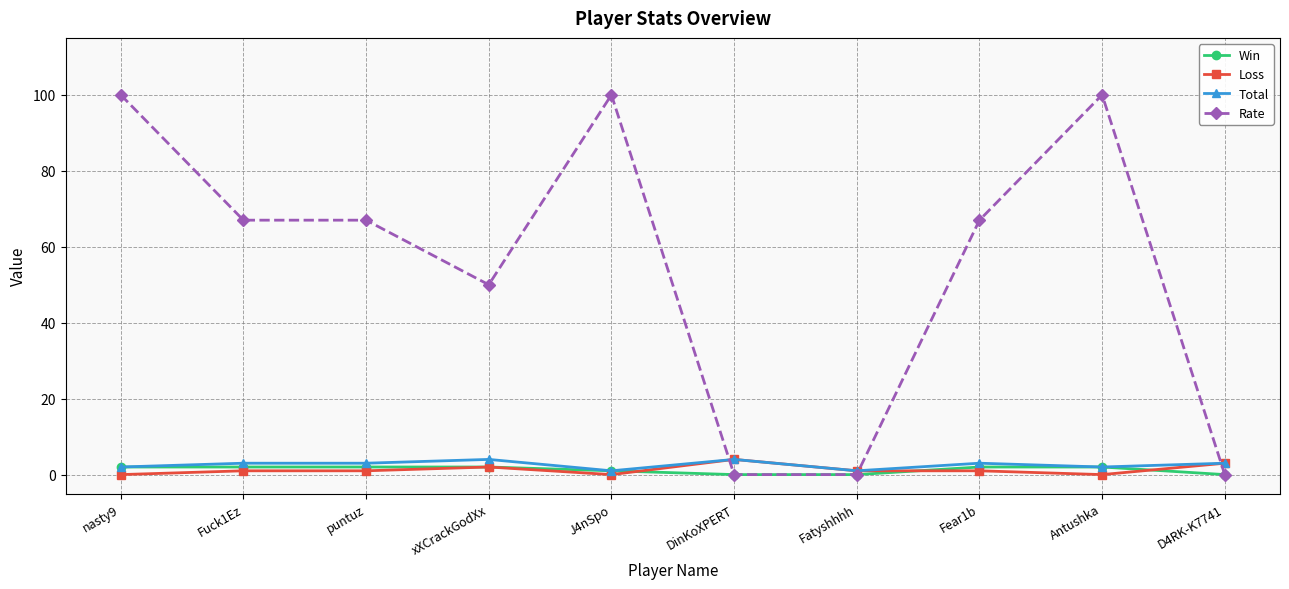

Reading right to left, what are all the values shown in this chart?

Win: 0	2	2	0	0	1	2	2	2	2
Loss: 3	0	1	1	4	0	2	1	1	0
Total: 3	2	3	1	4	1	4	3	3	2
Rate: 0	100	67	0	0	100	50	67	67	100